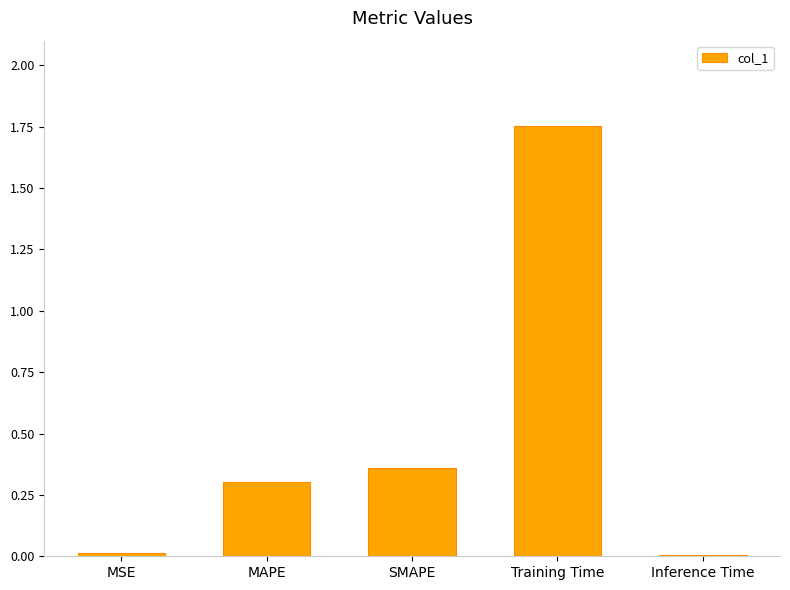

What is the difference between the maximum and minimum values?

1.7